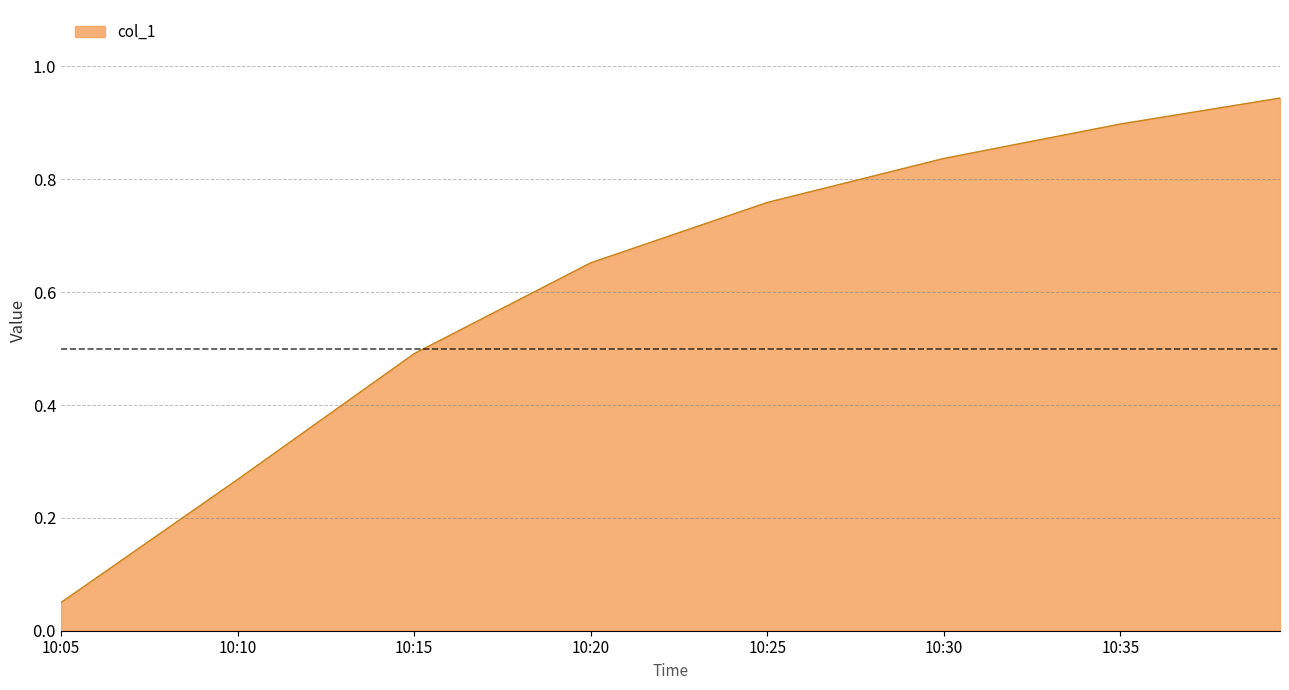

True or false: there are more than 1 points higher than both neighbors.

False